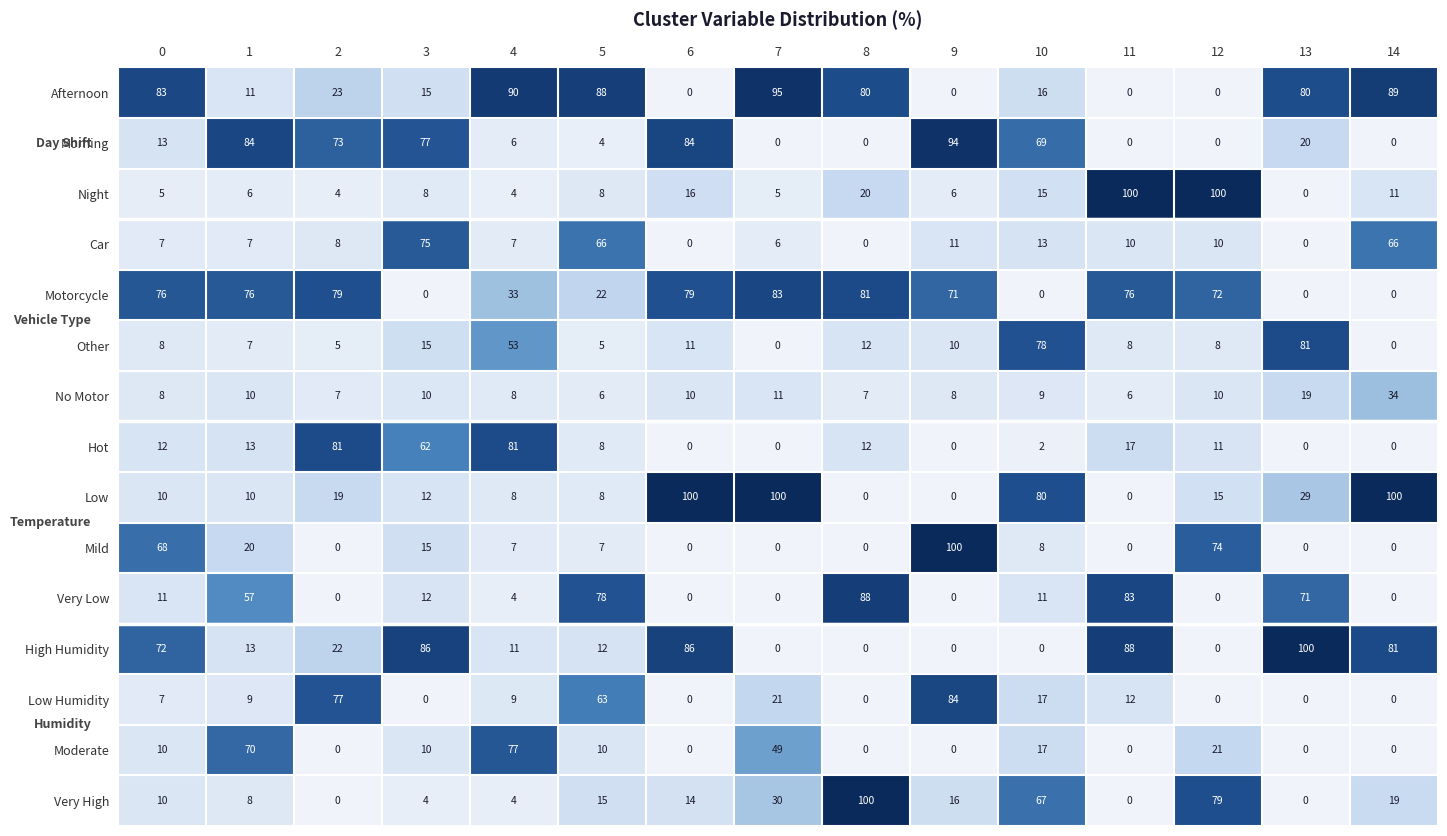

What is the maximum value shown in the chart?

100